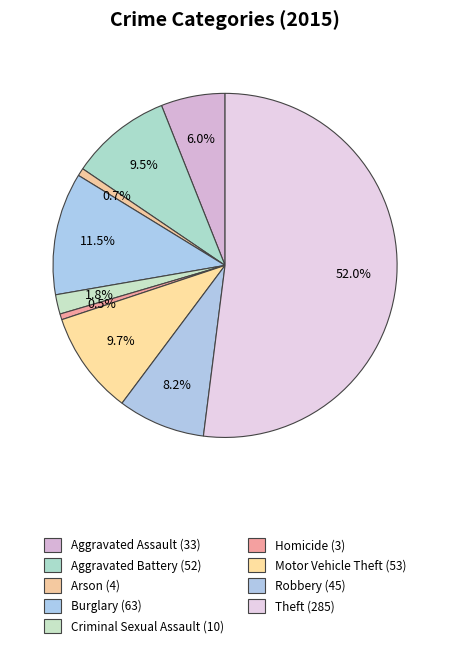

Count the number of slices in the pie.

9